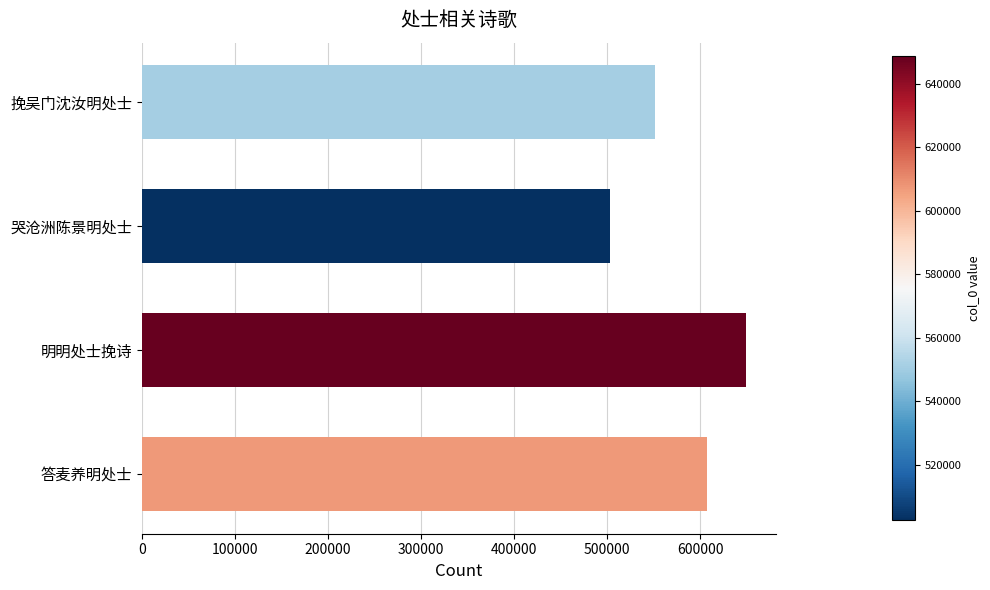

How many bars are there in total?

4